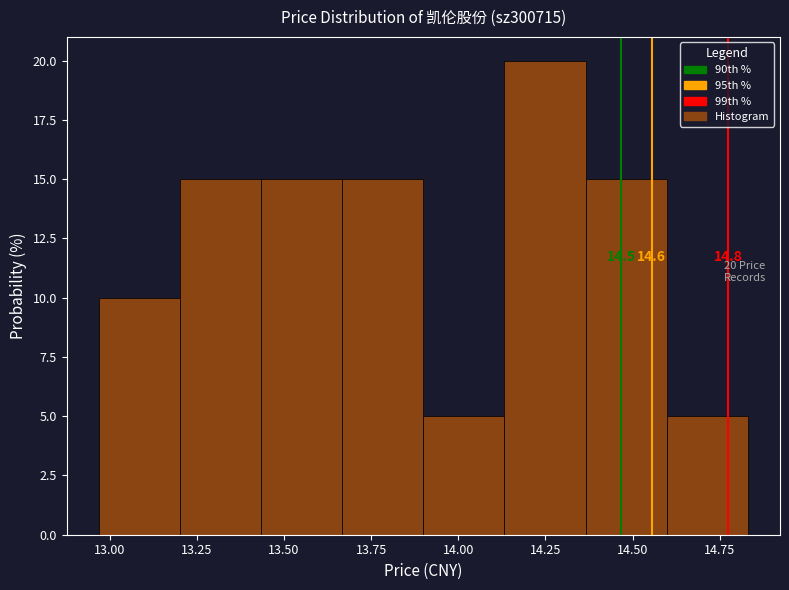

Which range on the x-axis has the tallest bar?

14.15 to 14.35